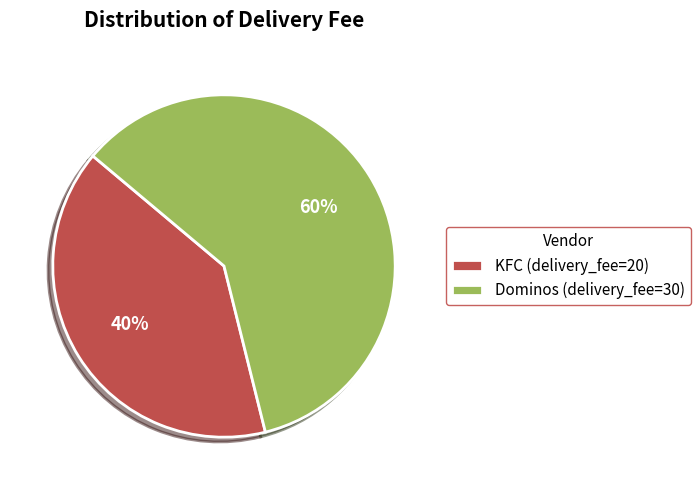

To the nearest percent, what is the difference between the largest and smallest slice percentages?

20%